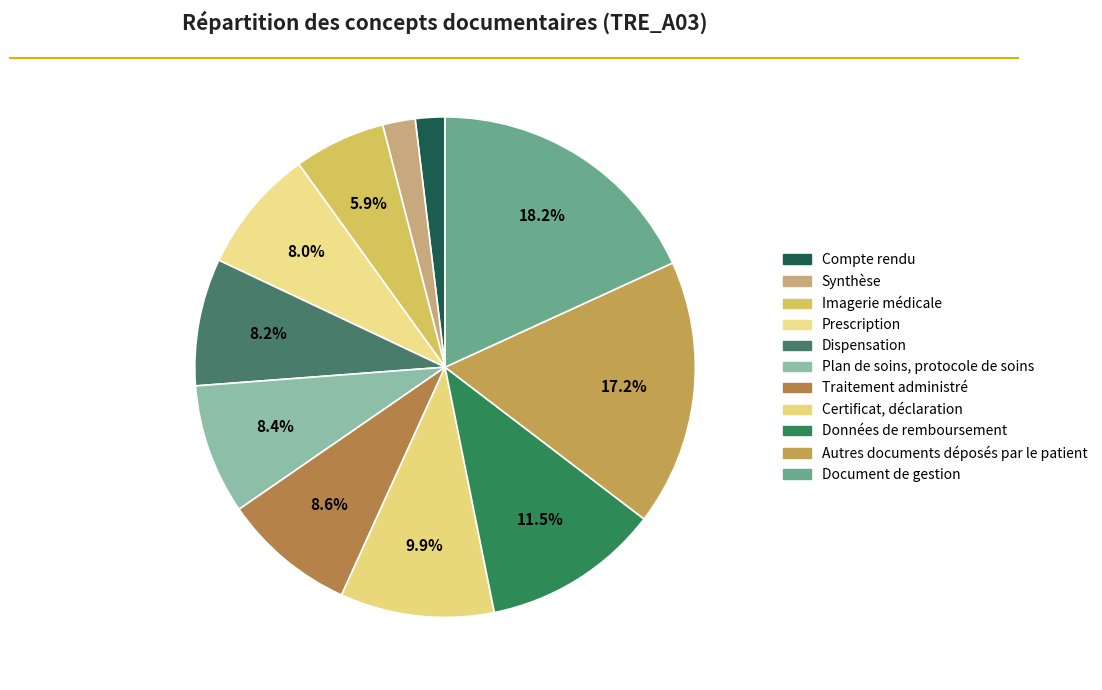

Combined, what portion of the pie is Autres documents déposés par le patient and Imagerie médicale?

23.1%